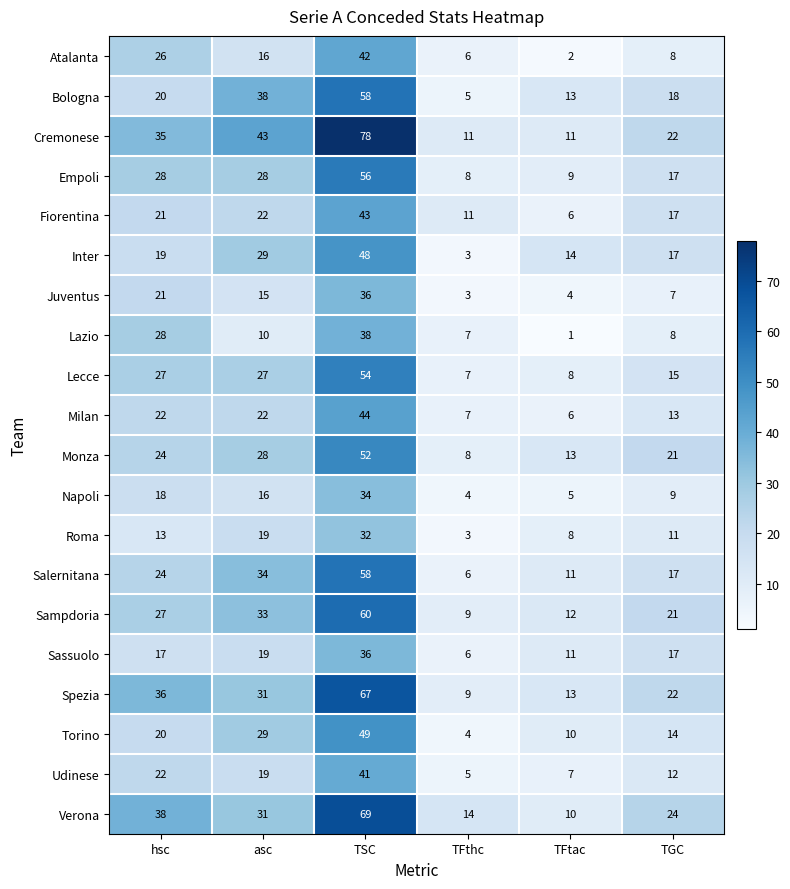

What is the minimum value for Bologna?

5